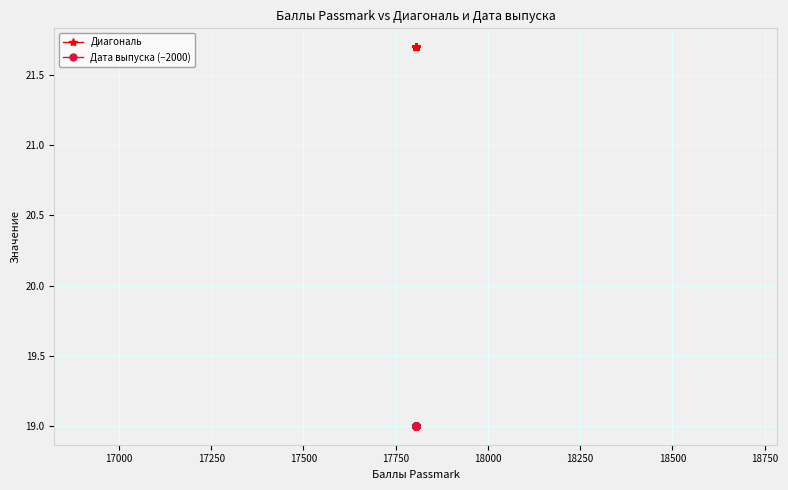

What are all the series names shown in the legend?

Диагональ, Дата выпуска (−2000)